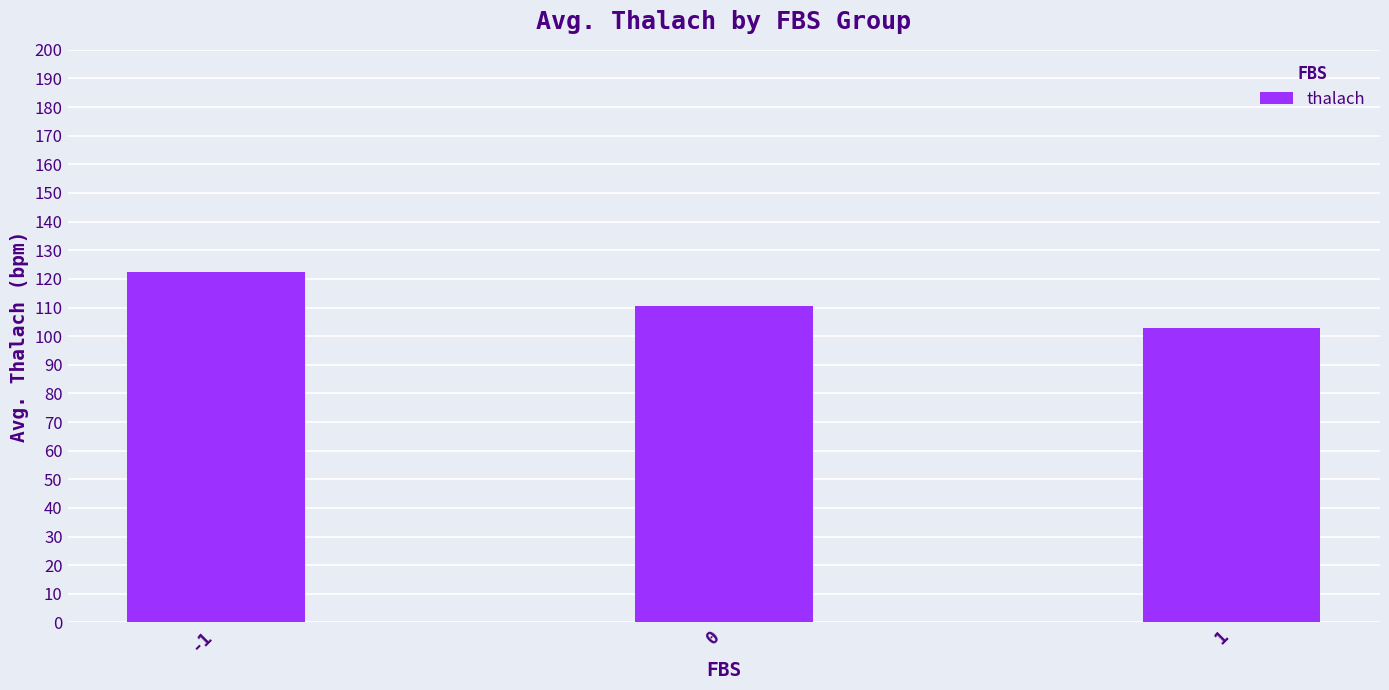

What is the difference between the maximum and minimum values?

19.5